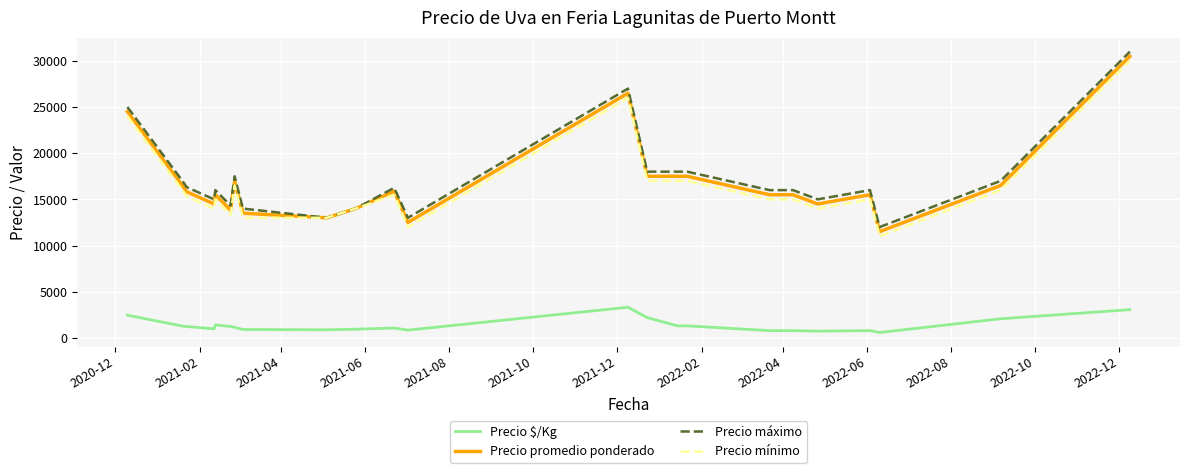

What is the highest value of the Precio máximo series?

31000.0